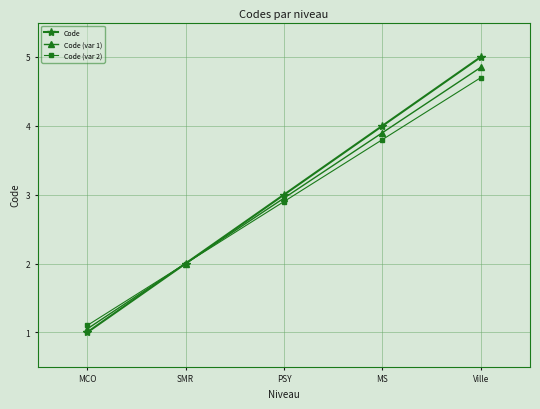

What is the label of the 3rd point from the left?

PSY